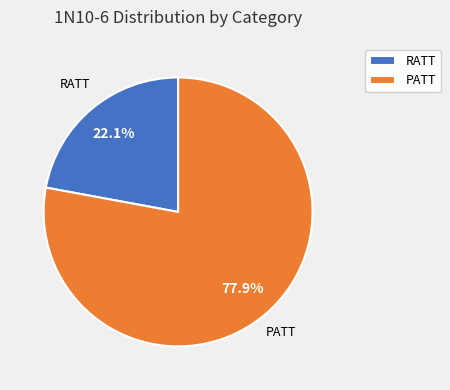

Combined, what portion of the pie is RATT and PATT?

100.0%